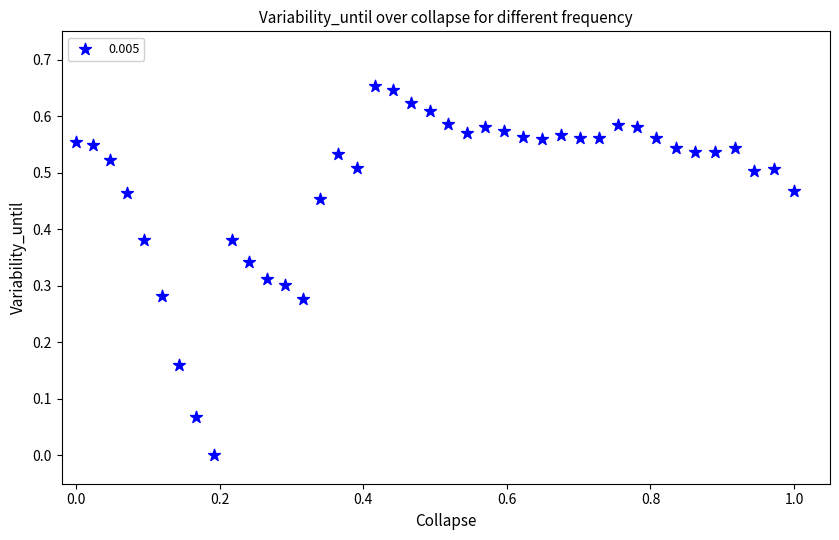

What is the range of X values (max minus min)?

1.0